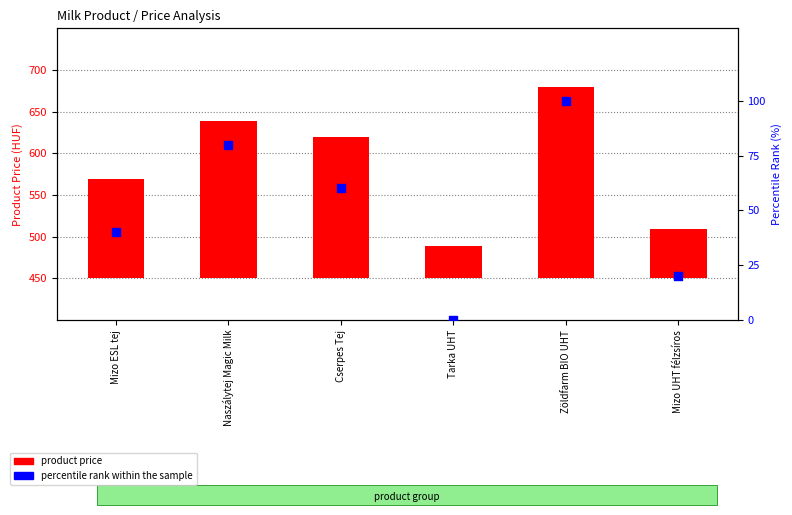

Which series contains the lowest Y value?

percentile rank within the sample